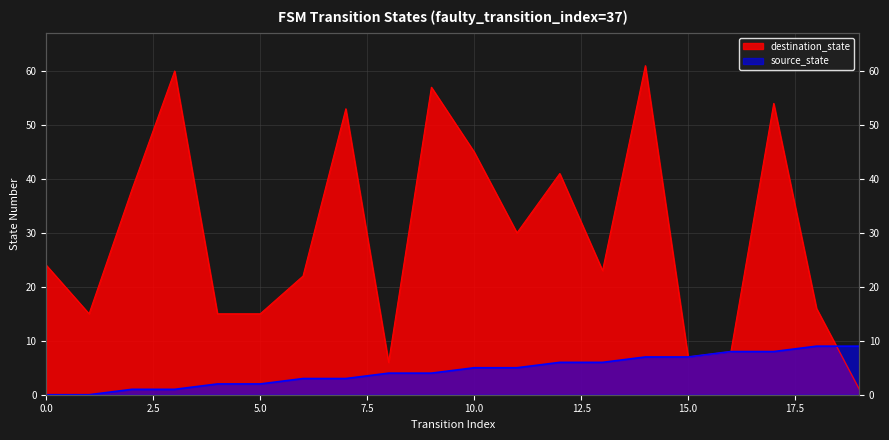

Does the chart display data point markers on the line(s)?

No